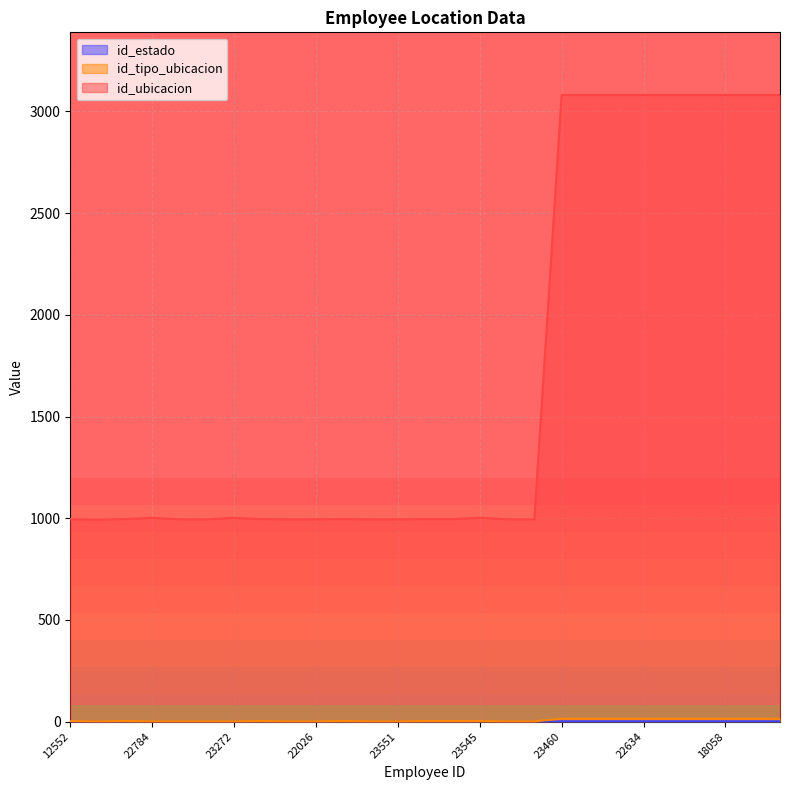

Reading left to right, what are all the values shown in this chart?

id_ubicacion: 995	994	996	1002	995	995	1002	996	995	995	996	995	995	996	996	1003	995	995	3081	3081	3081	3081	3081	3081	3081	3081	3081
id_tipo_ubicacion: 3	2	3	2	2	2	2	3	2	2	3	2	2	3	3	3	2	2	14	14	14	14	14	14	14	14	14
id_estado: 2	1	1	1	1	1	1	1	1	1	1	1	1	1	1	1	1	1	2	2	2	2	2	2	2	2	2